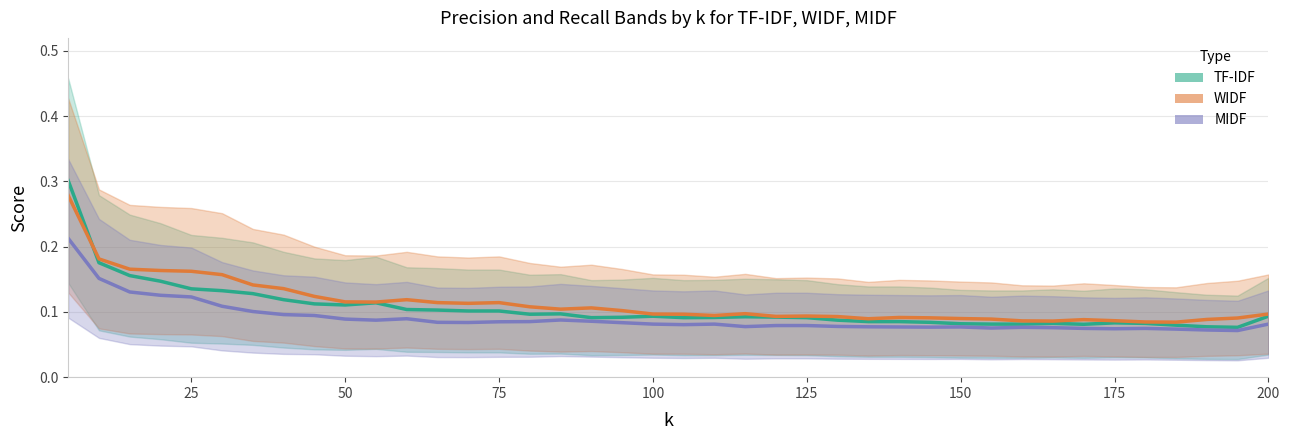

Rank the series at 175 from lowest to highest value.

MIDF (Precision/Recall band), TF-IDF (Precision/Recall band), WIDF (Precision/Recall band)